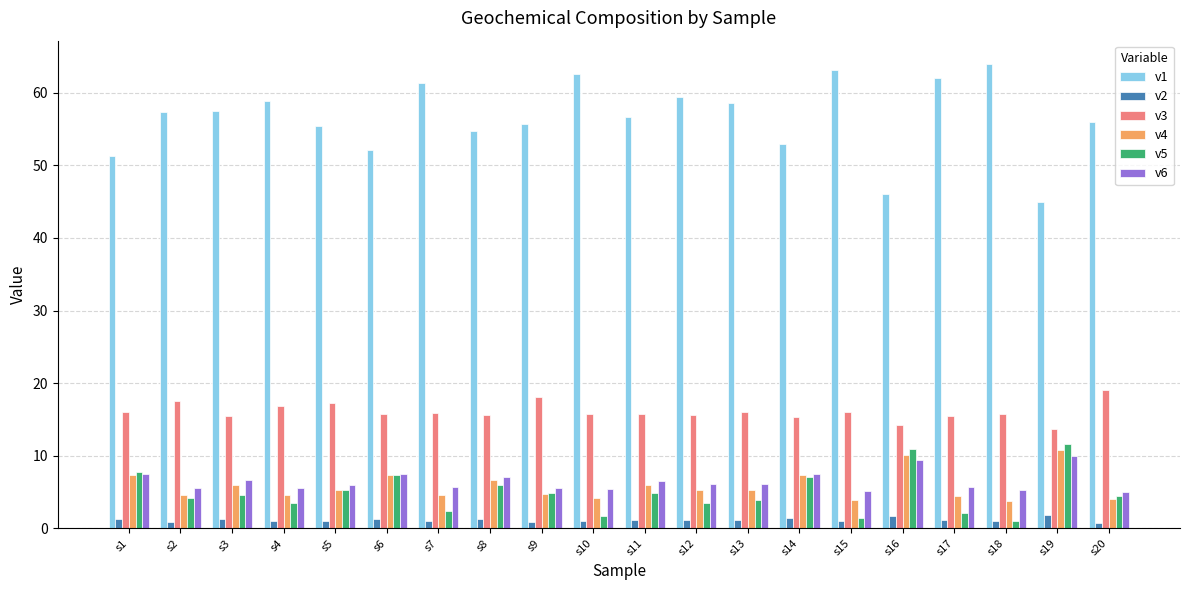

Which series has the largest total across all categories?

v1